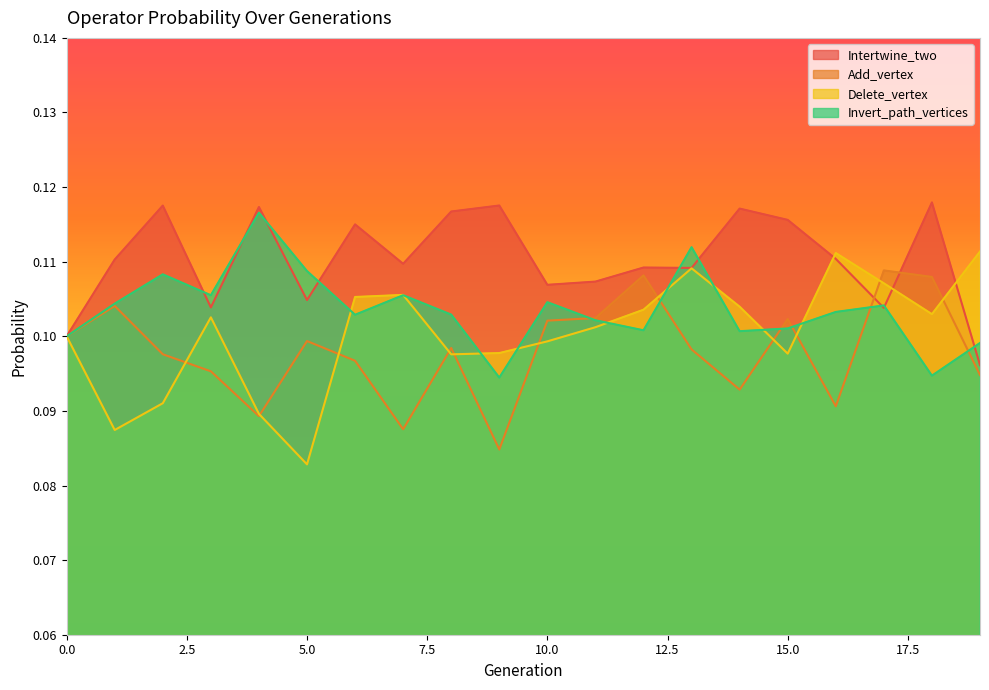

How many times do Add_vertex and Intertwine_two cross each other?

2